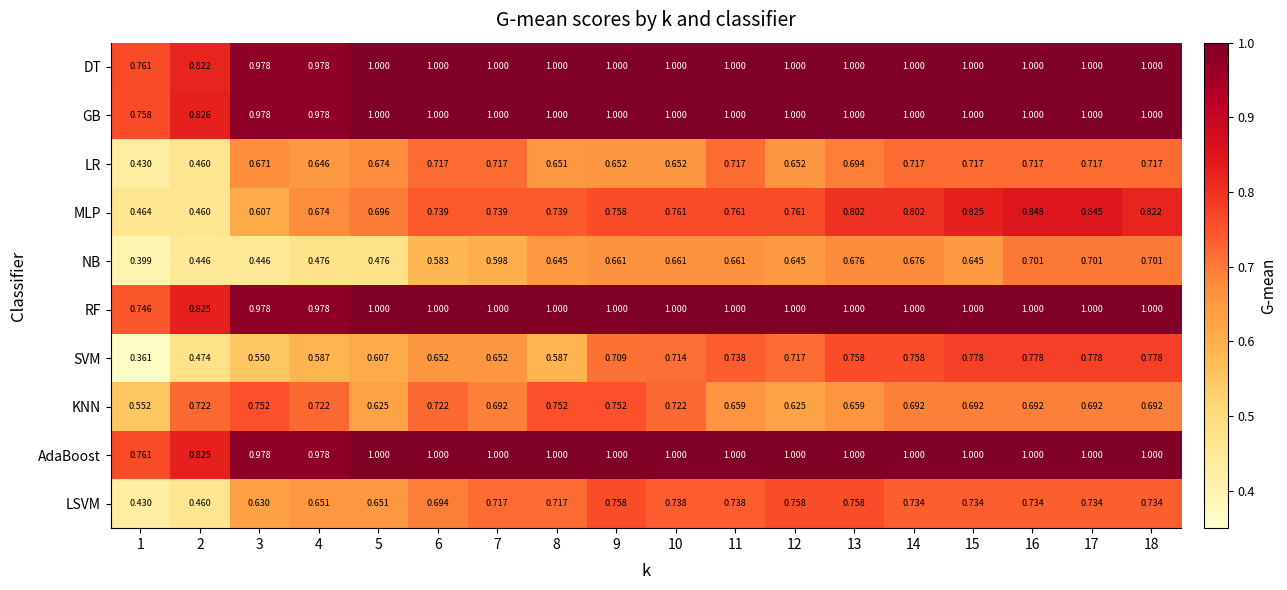

Which series has the largest range (max minus min)?

SVM